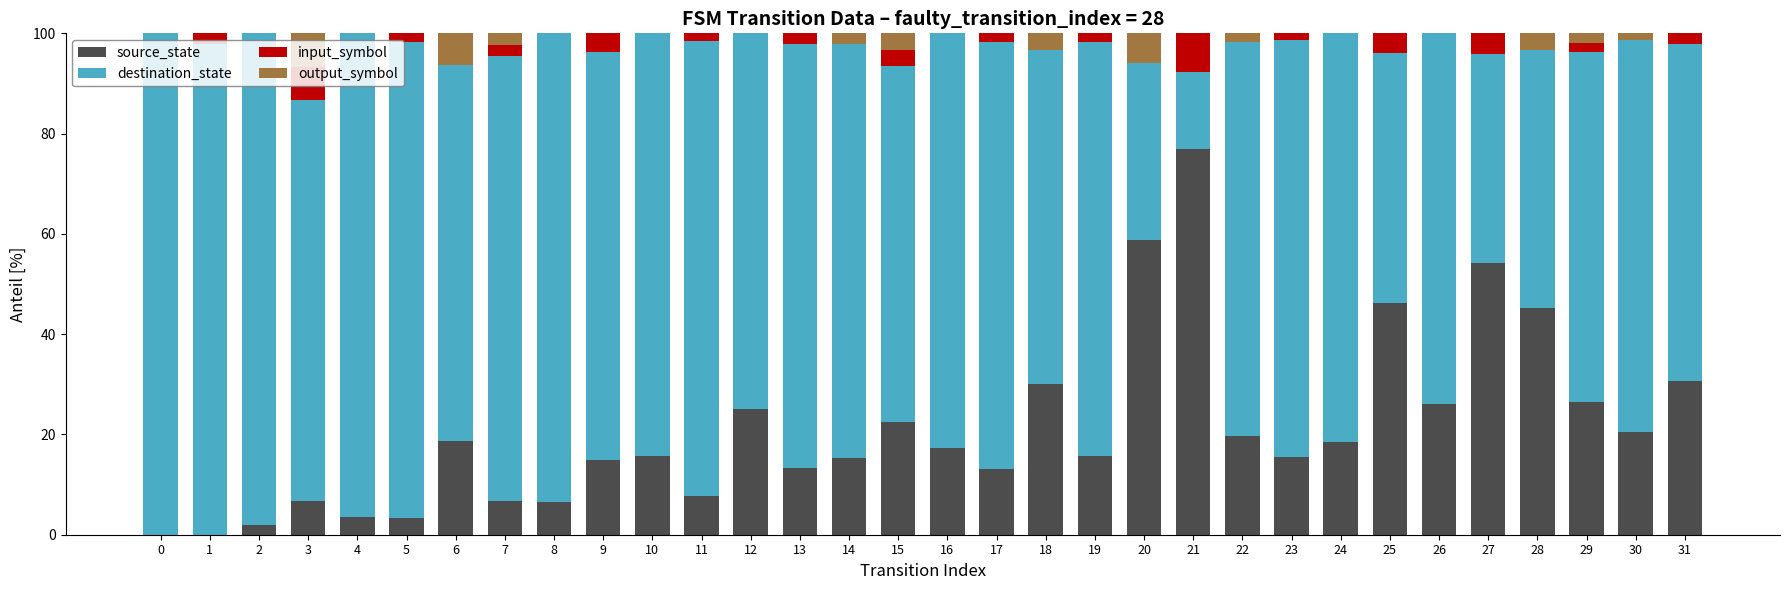

How many categories are shown in the chart?

32